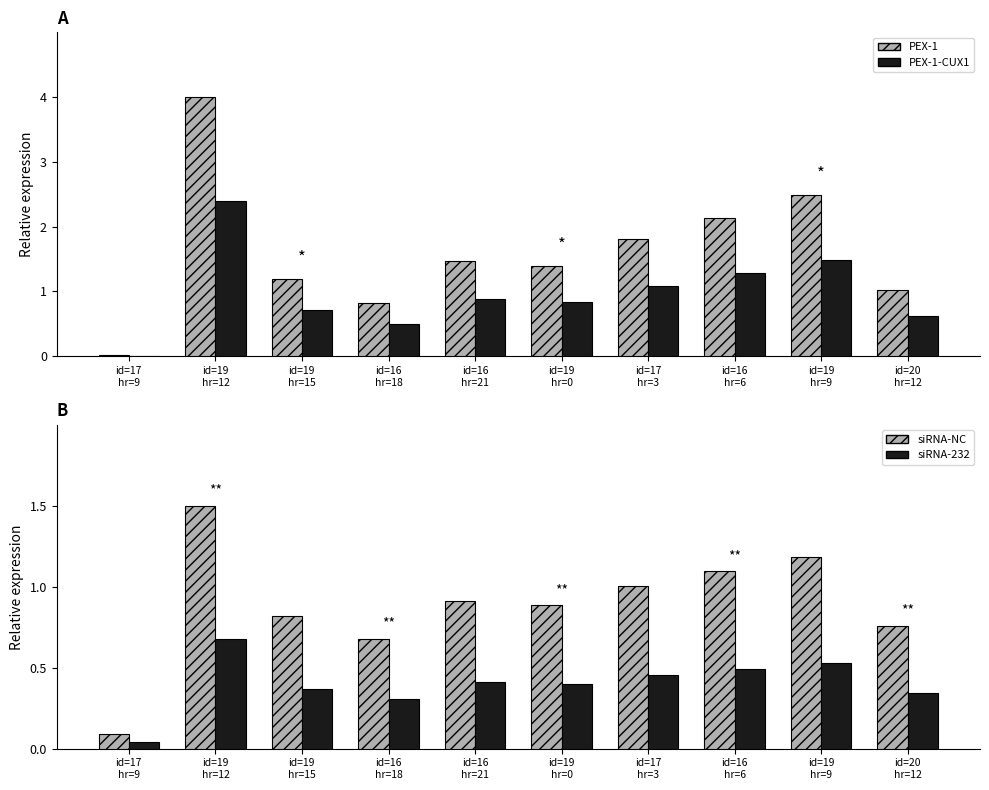

True or false: siRNA-232 has a value of 0.2 at id=19
hr=15.

False